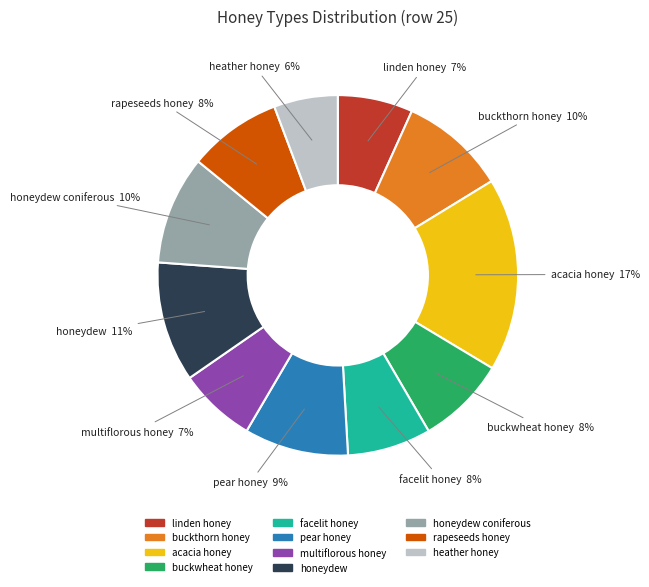

To the nearest percent, what is the average slice percentage?

9%